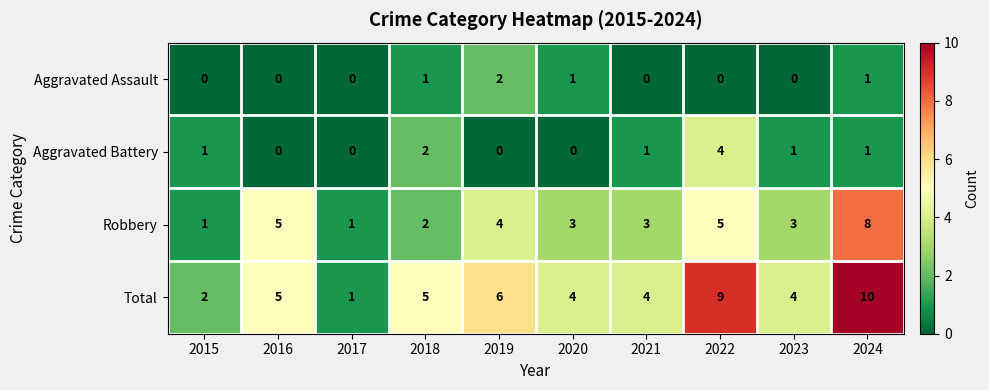

At 2019, list the series in order from largest to smallest.

Total, Robbery, Aggravated Assault, Aggravated Battery